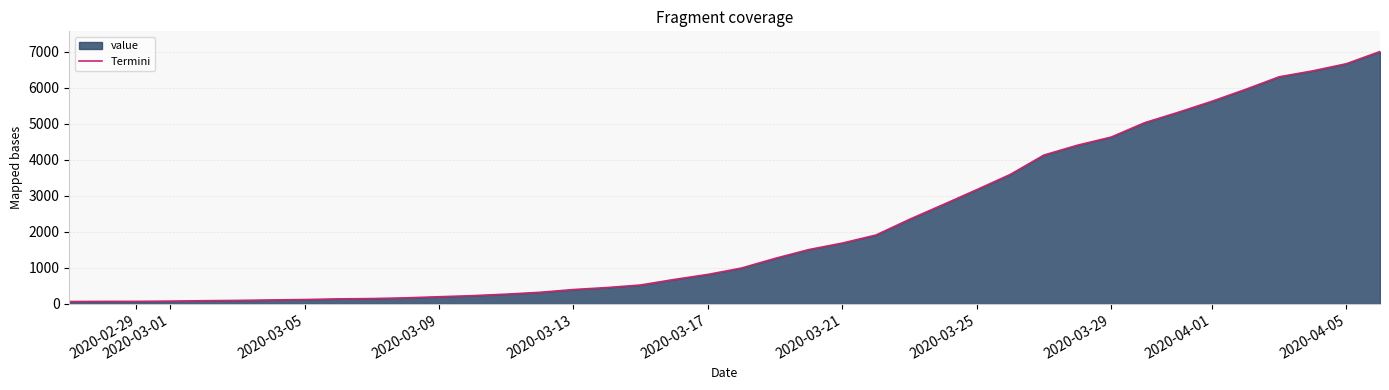

How many data points does each series have?

40